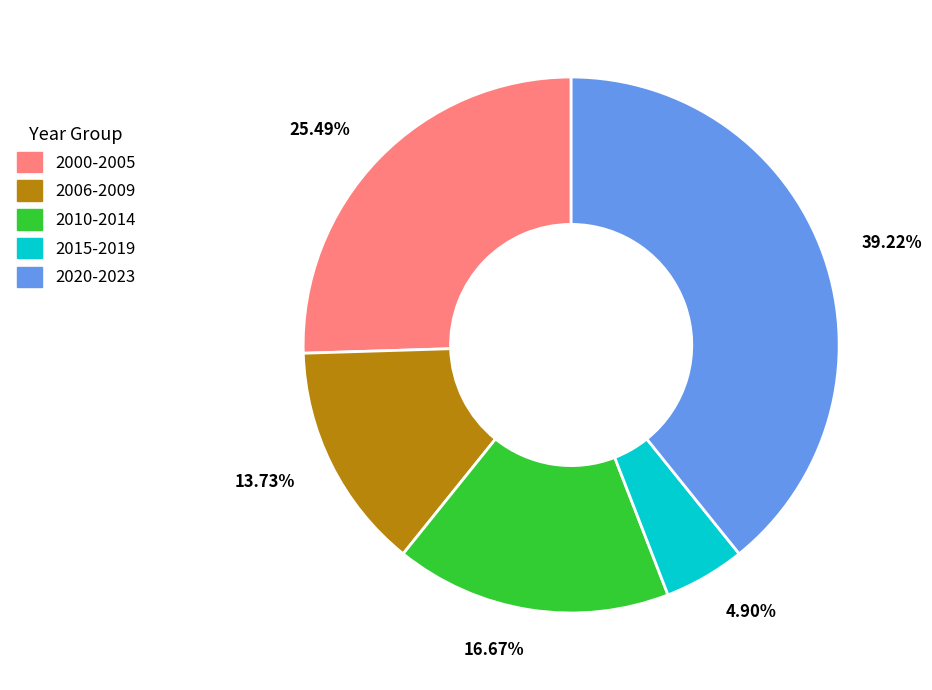

Approximately how many times larger is the value at 16.67% compared to 4.90%?

3.4